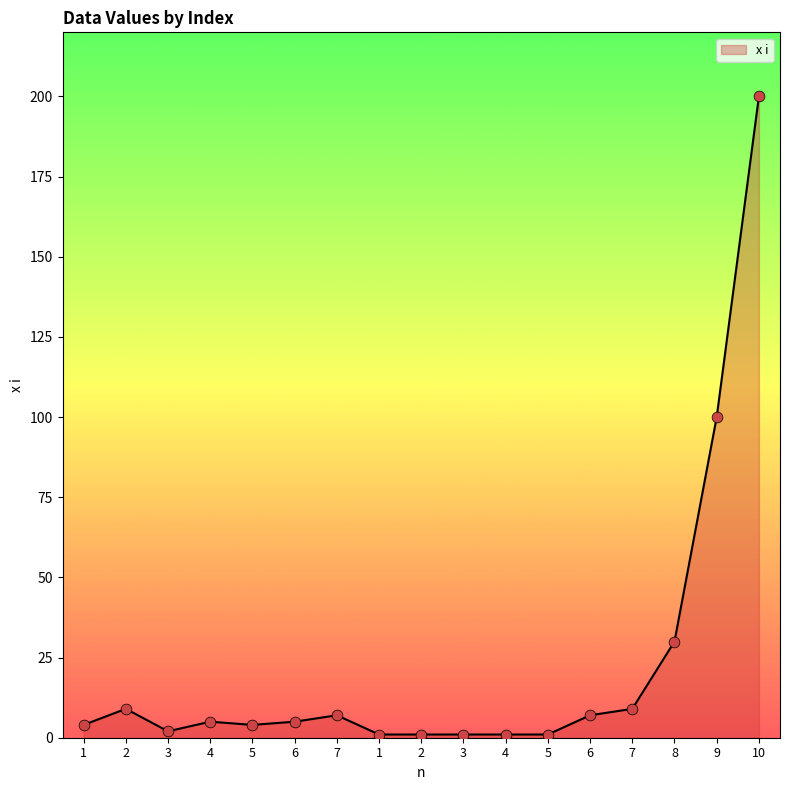

Is this an area chart (filled region under the line)?

Yes